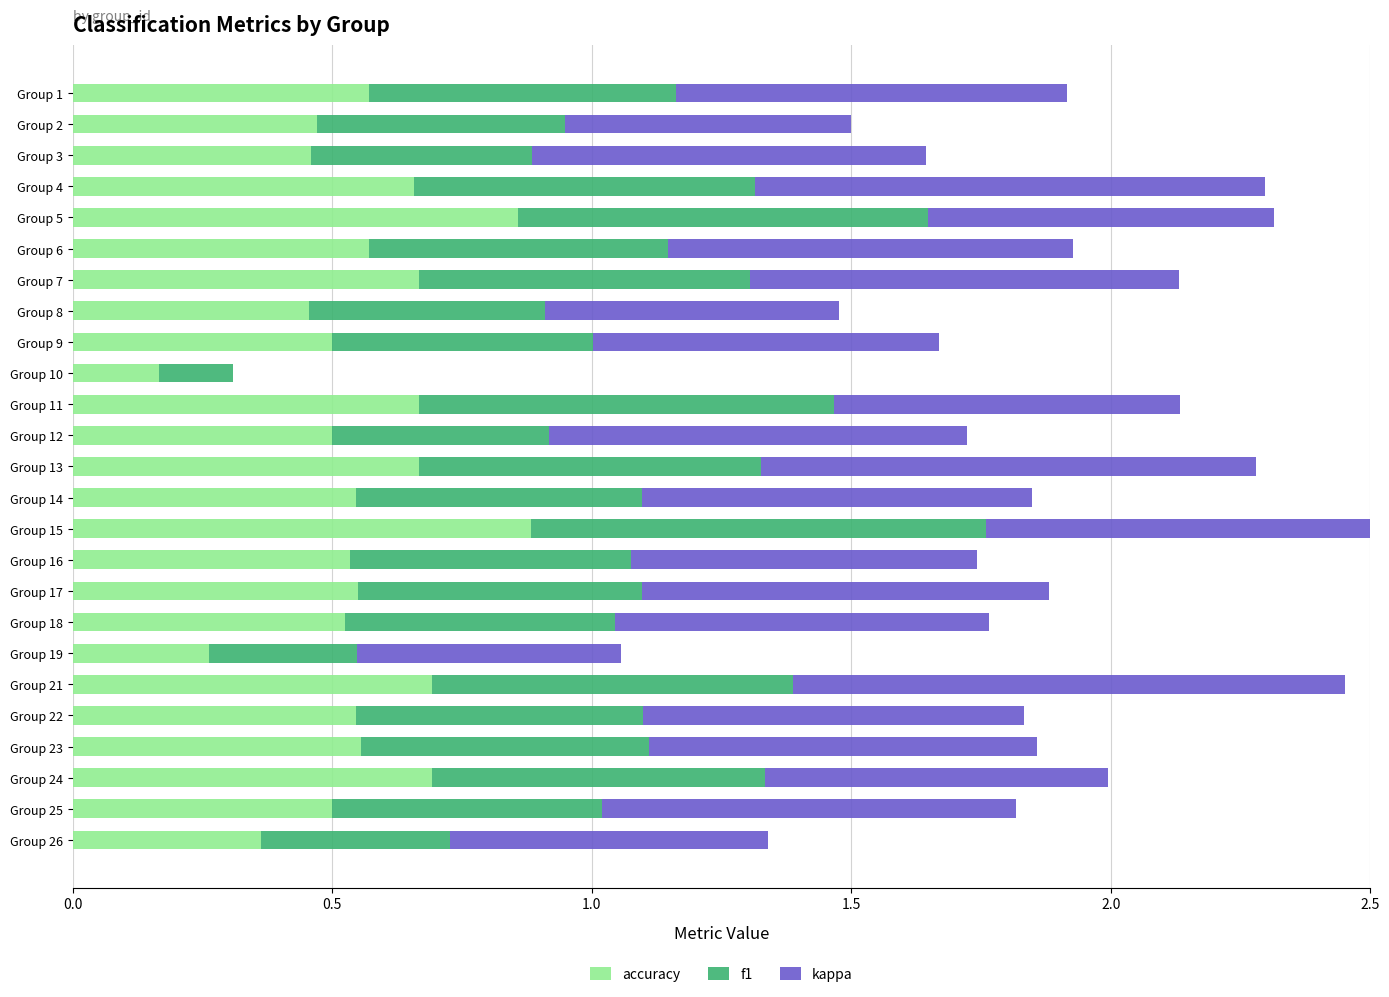

What is the difference between the kappa values at Group 1 and Group 15?

0.7